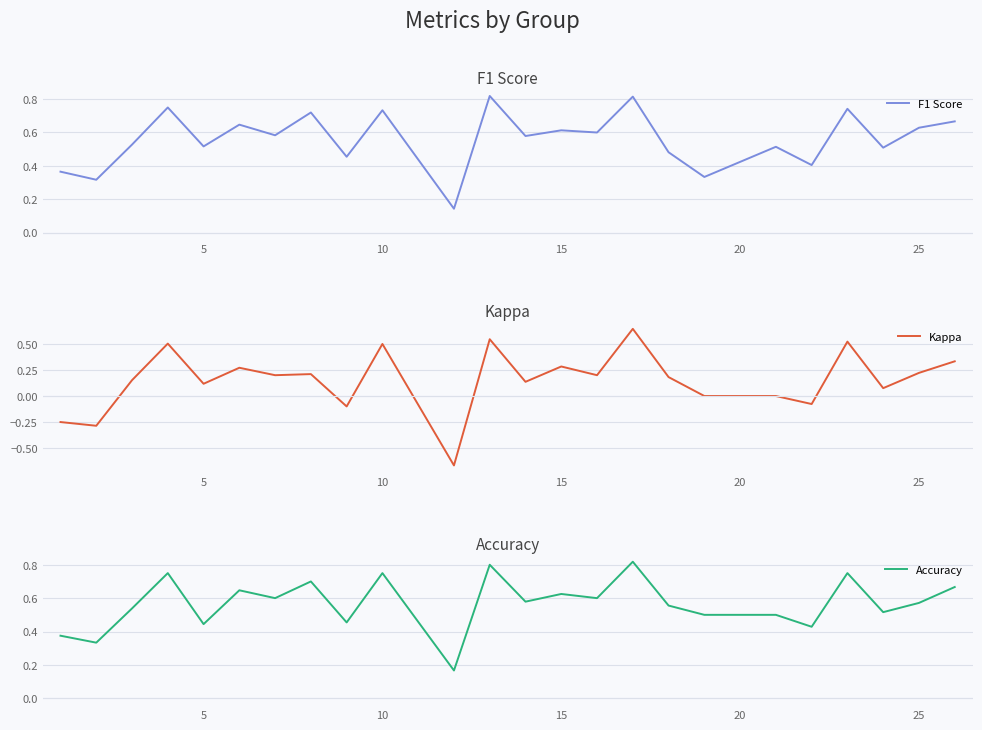

What is the difference between the maximum and minimum values in the Accuracy series?

0.7